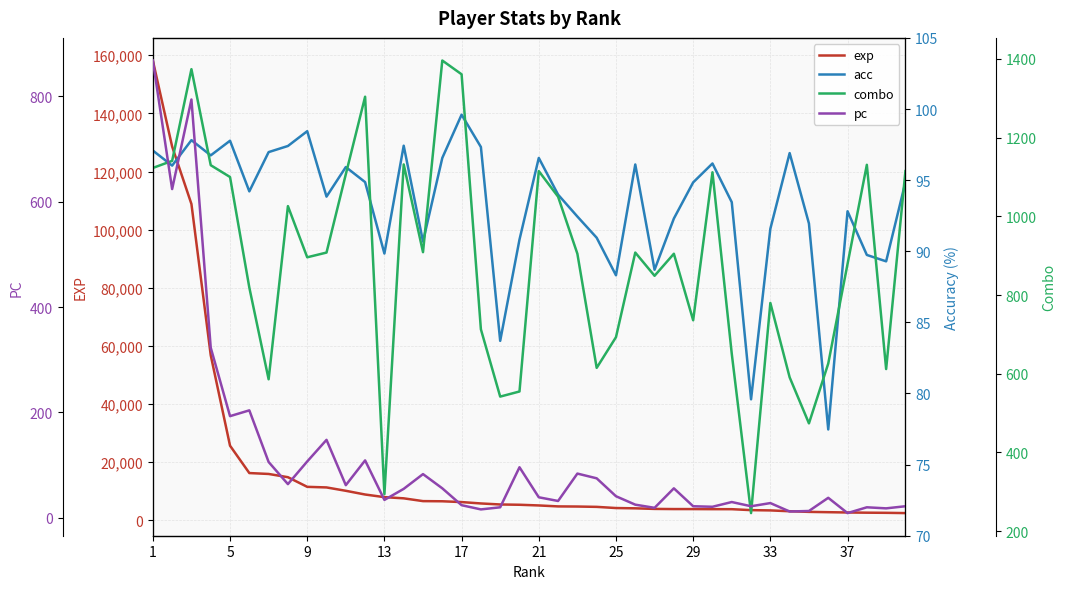

True or false: acc and combo cross at least once.

False